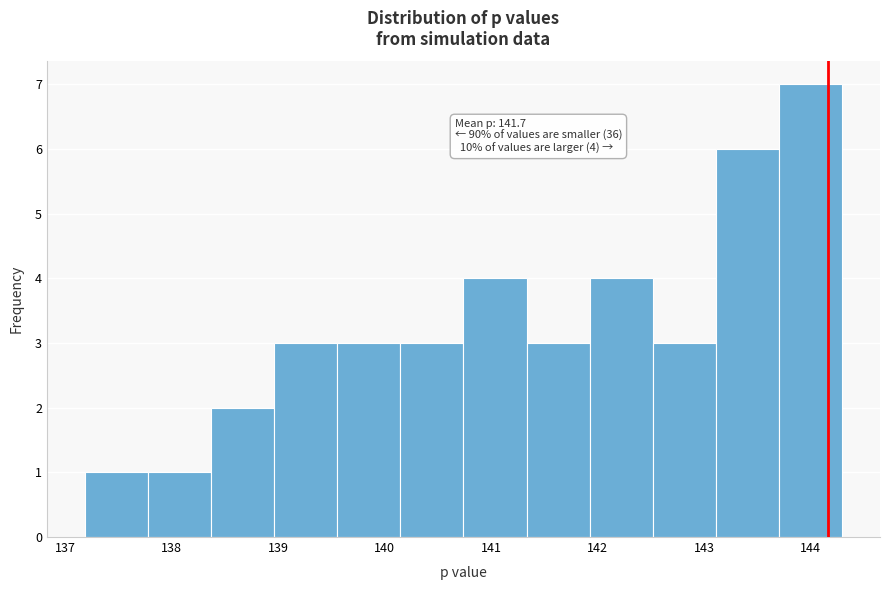

Which range on the x-axis has the tallest bar?

143.7 to 144.3